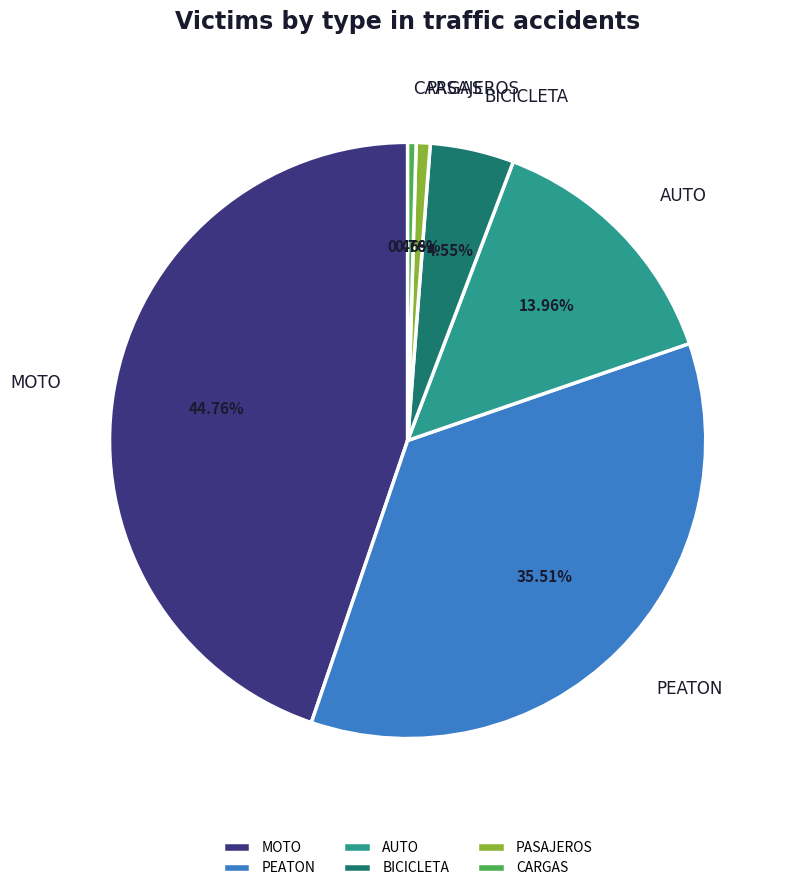

Count the number of slices in the pie.

6